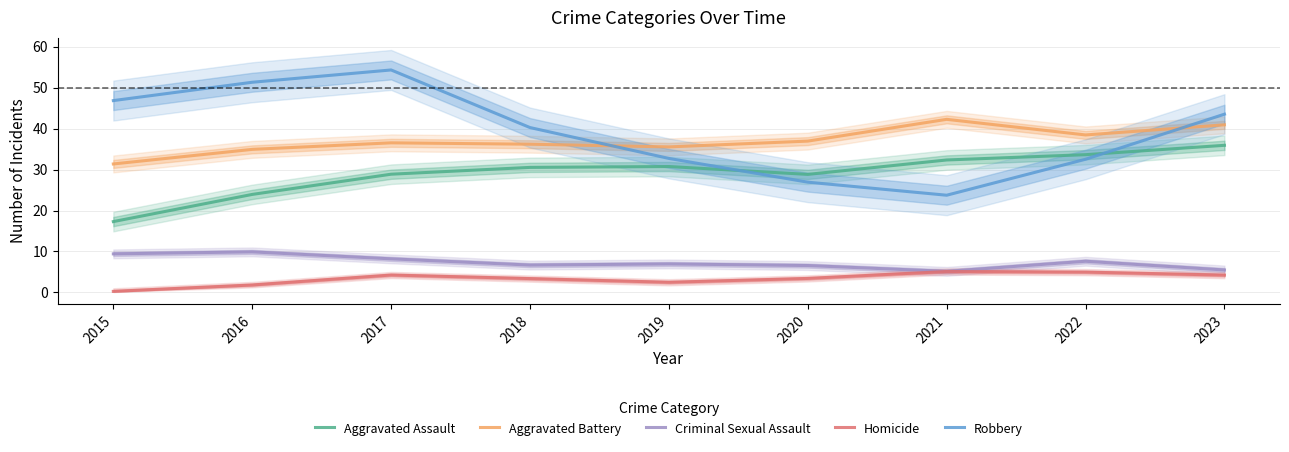

Which category has the highest value in the Homicide series?

2021